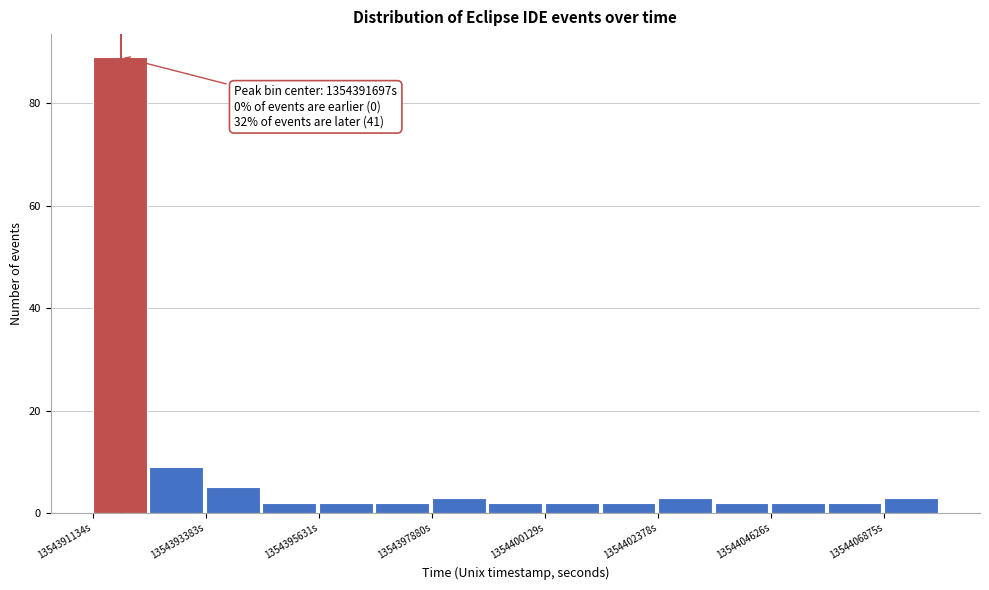

Read against the x-axis, roughly where is the centre of the tallest bar?

1354391500